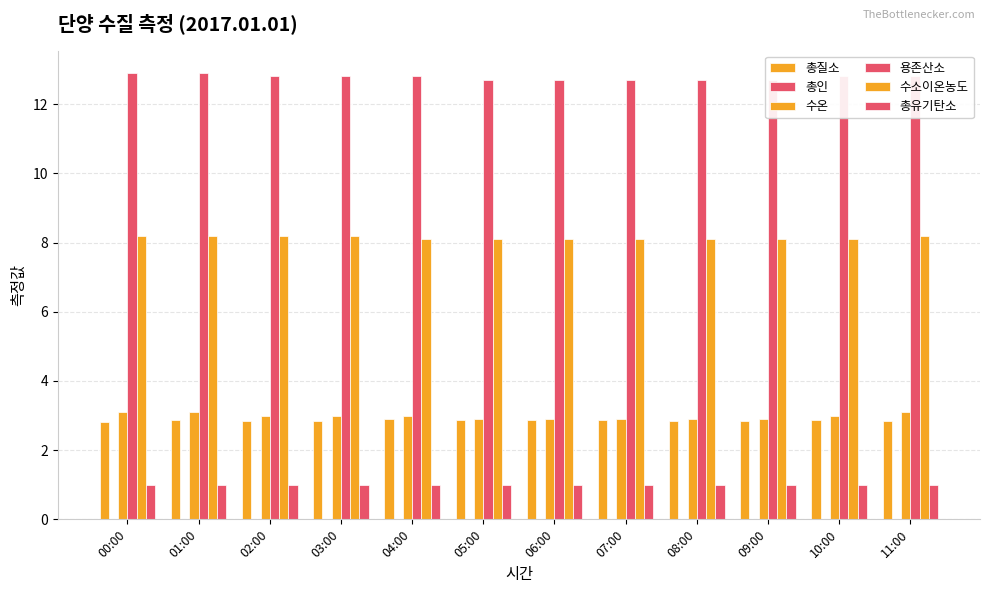

At how many categories does at least one series exceed 2?

12